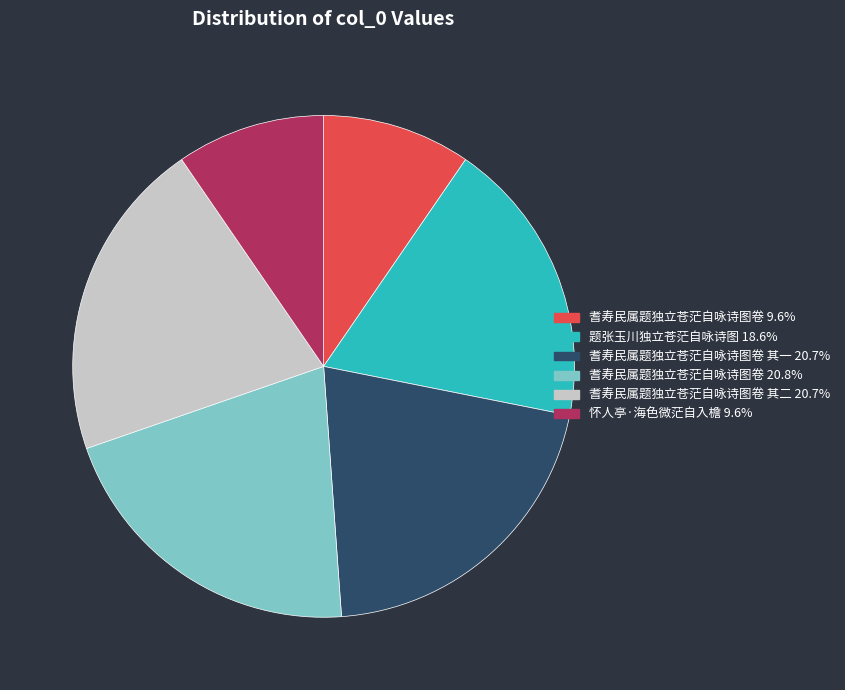

Do 耆寿民属题独立苍茫自咏诗图卷 其一 20.7% and 耆寿民属题独立苍茫自咏诗图卷 20.8% together represent more than half of the pie?

No